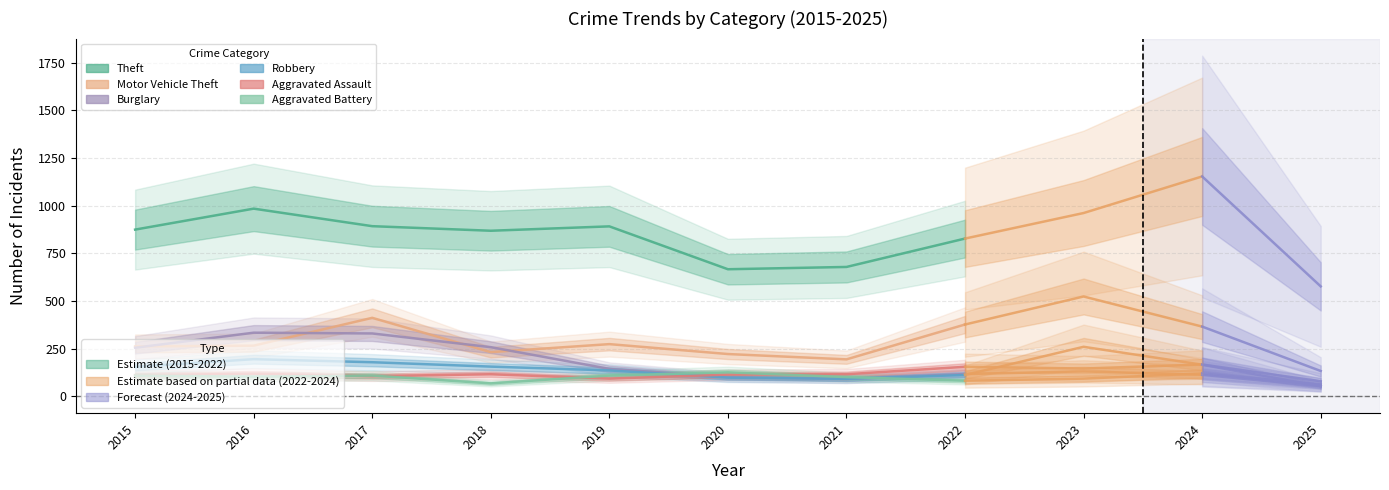

What is the minimum value shown in the chart?

67